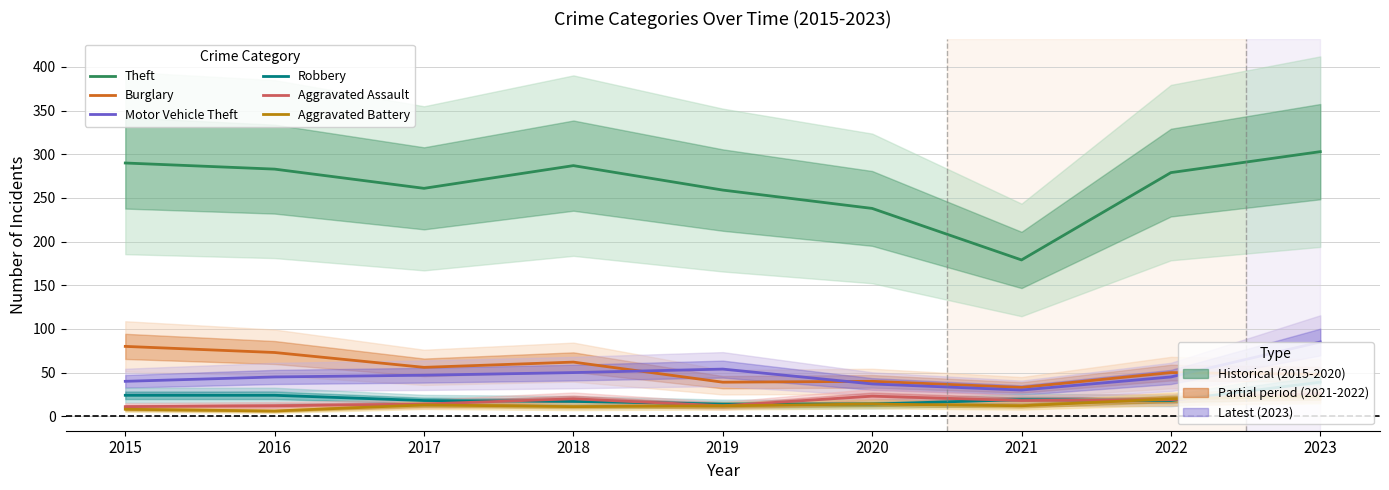

At which label is Burglary closest to 56?

2017